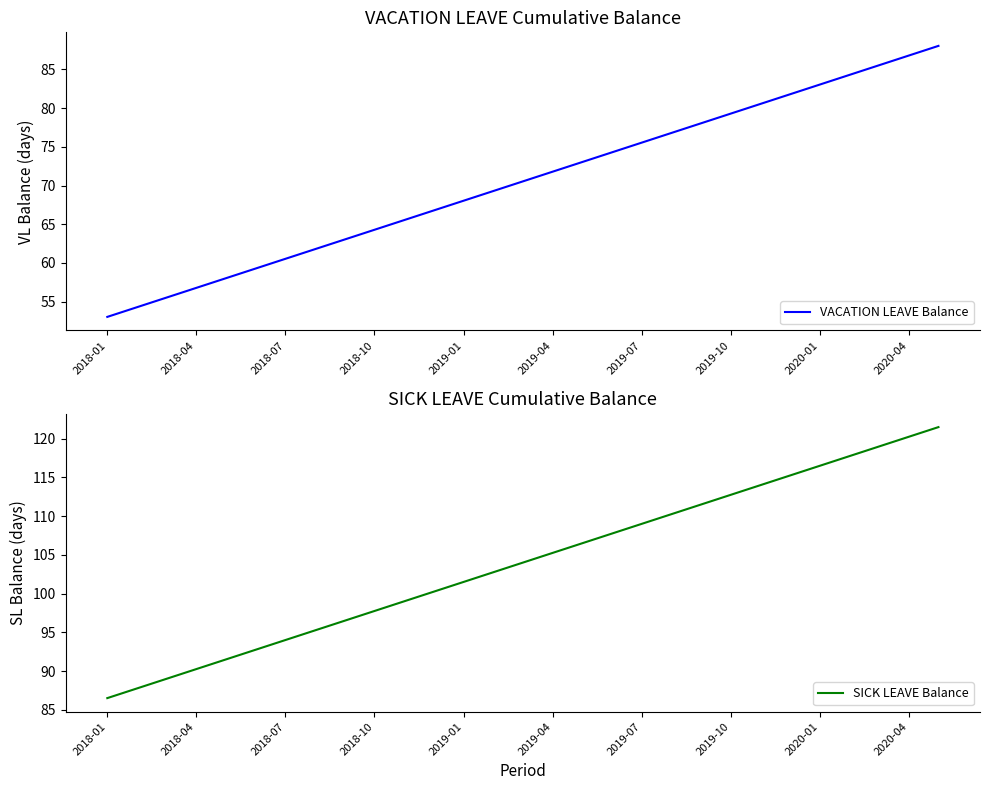

The value of SICK LEAVE Balance at 2019-01 is 51.2. True or false?

False